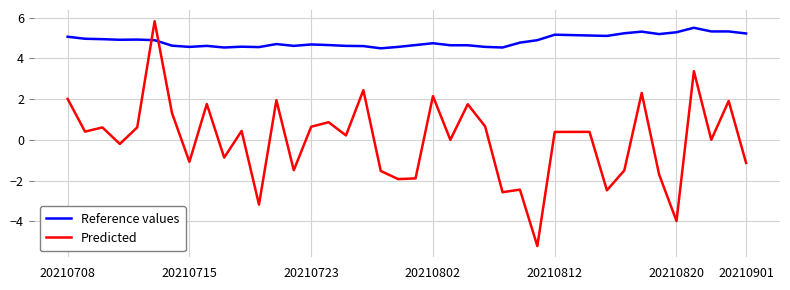

How many intersections are there between Predicted and Reference values?

2